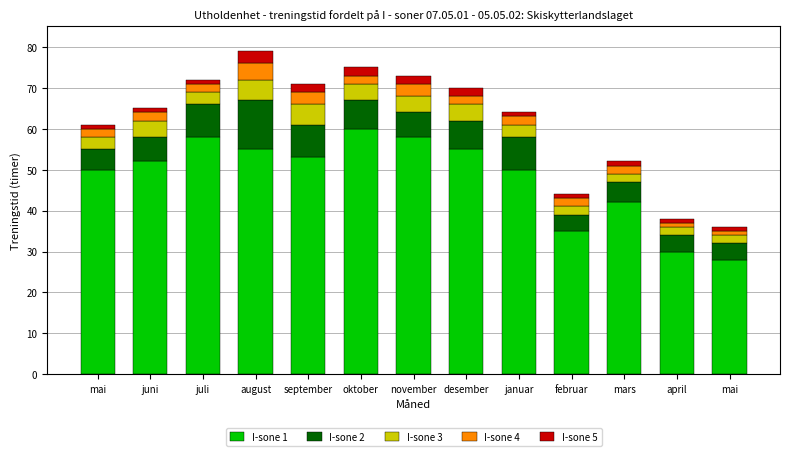

What is the label of the 12th bar from the right?

juni